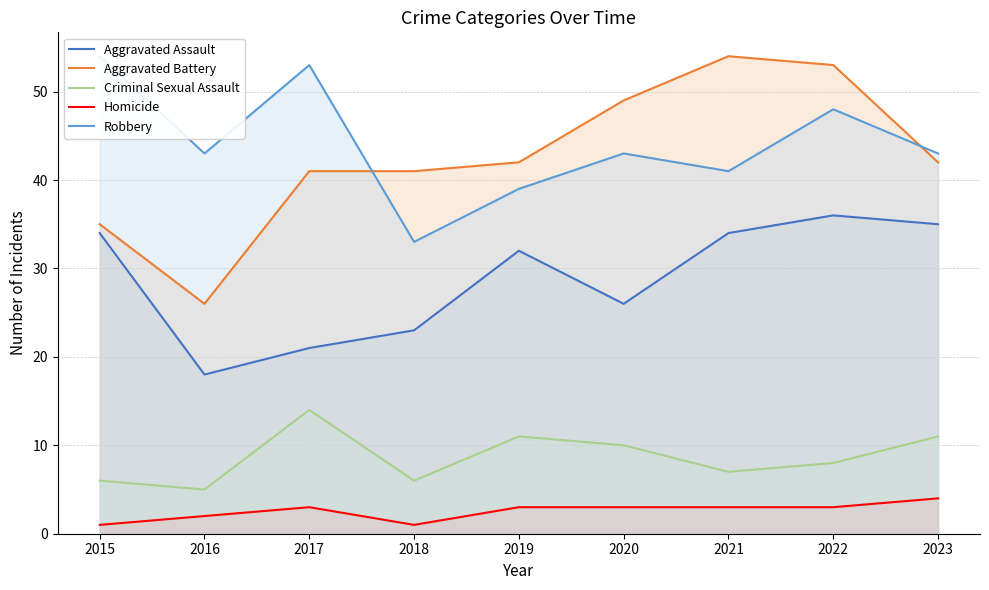

What is the lowest value of the Criminal Sexual Assault series?

5